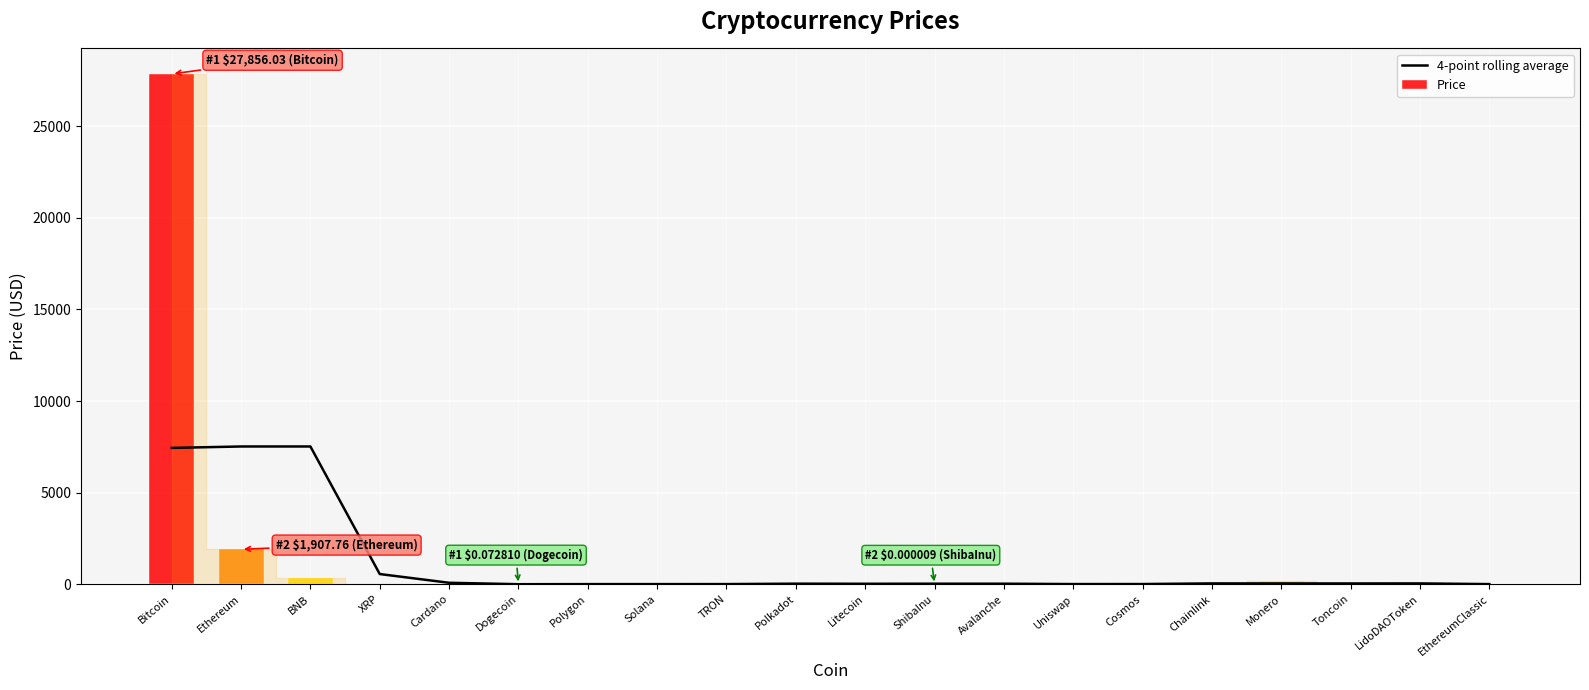

Approximately how many times larger is the value at Cosmos compared to EthereumClassic?

1.7